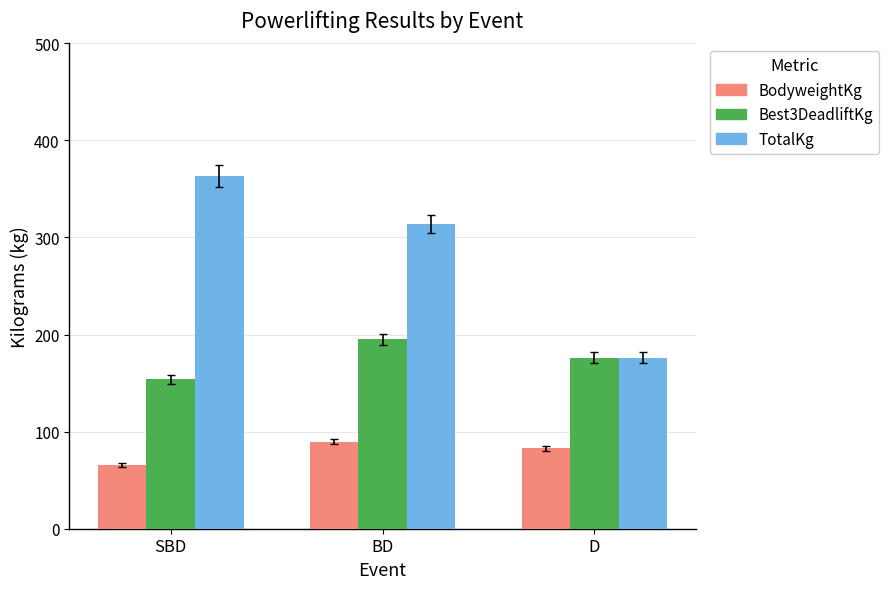

The Best3DeadliftKg series shows 223.6 at SBD. True or false?

False